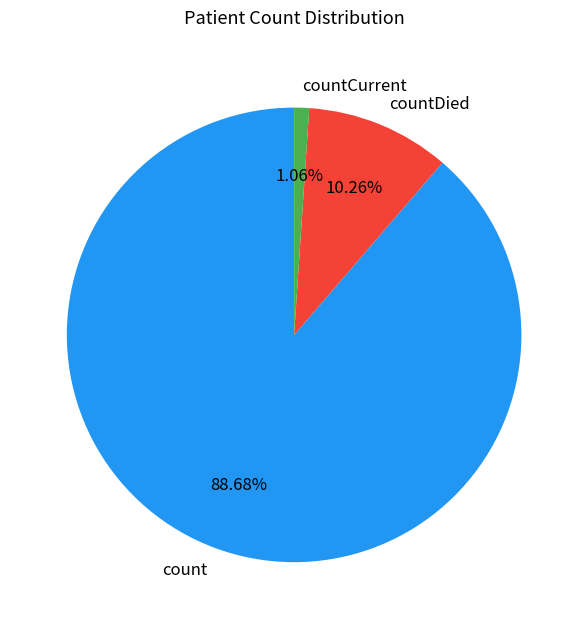

To the nearest percent, what is the difference between the countDied and count slice percentages?

78%